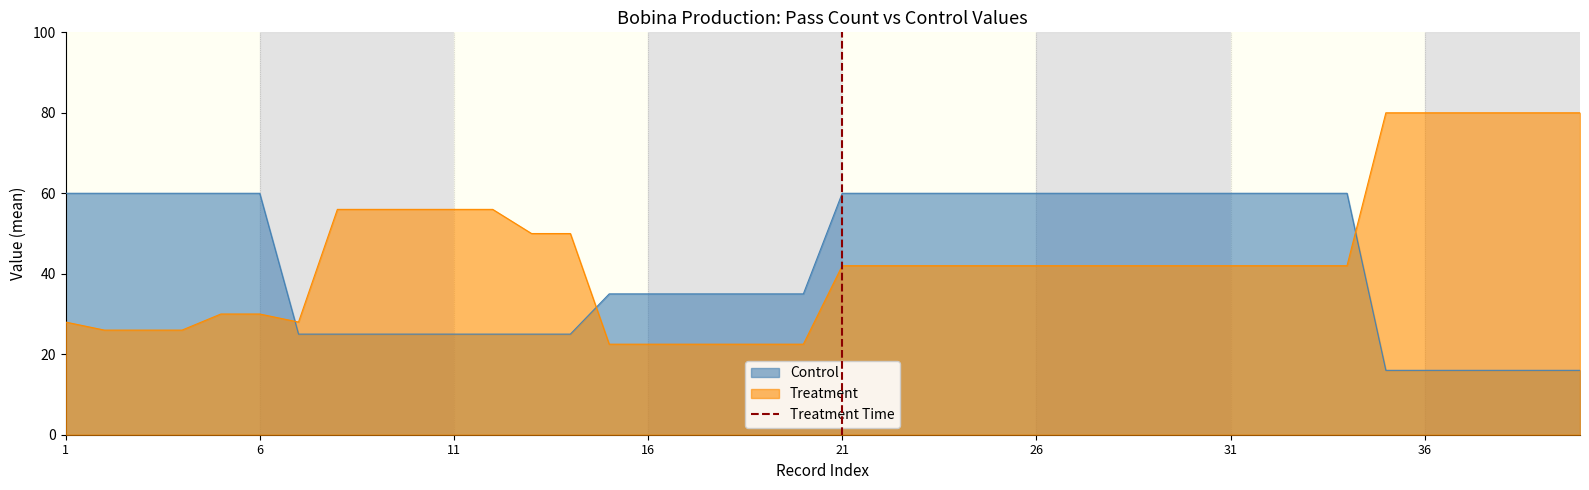

The value of Control at 11 is 38.1. True or false?

False